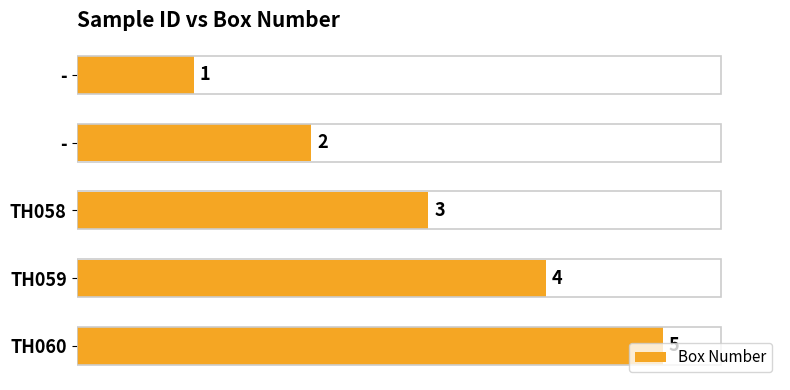

Count the number of categories in the chart.

5